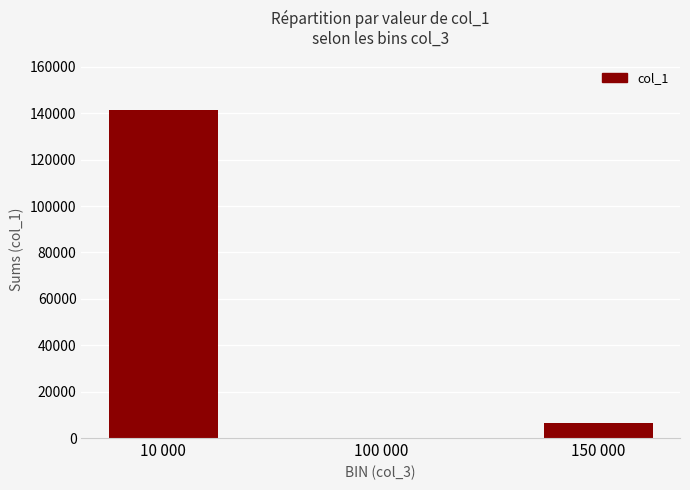

At which label does the data first exceed 6437?

10 000